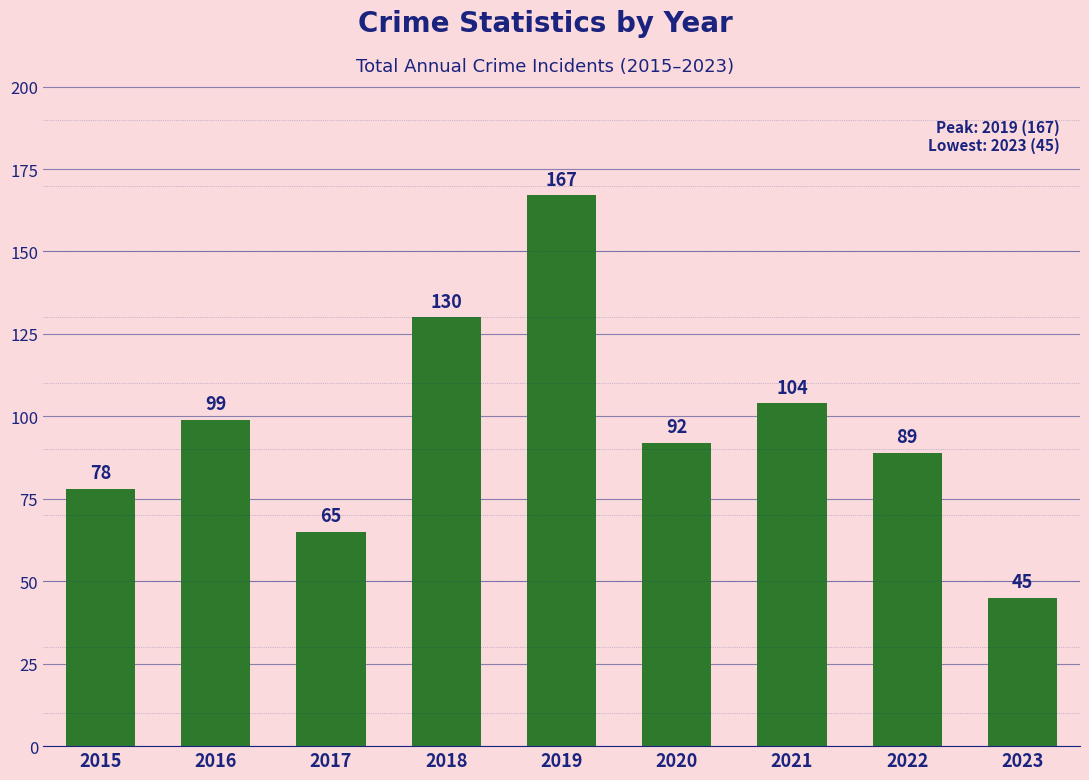

What is the approximate value at 2020, to the nearest 5?

90